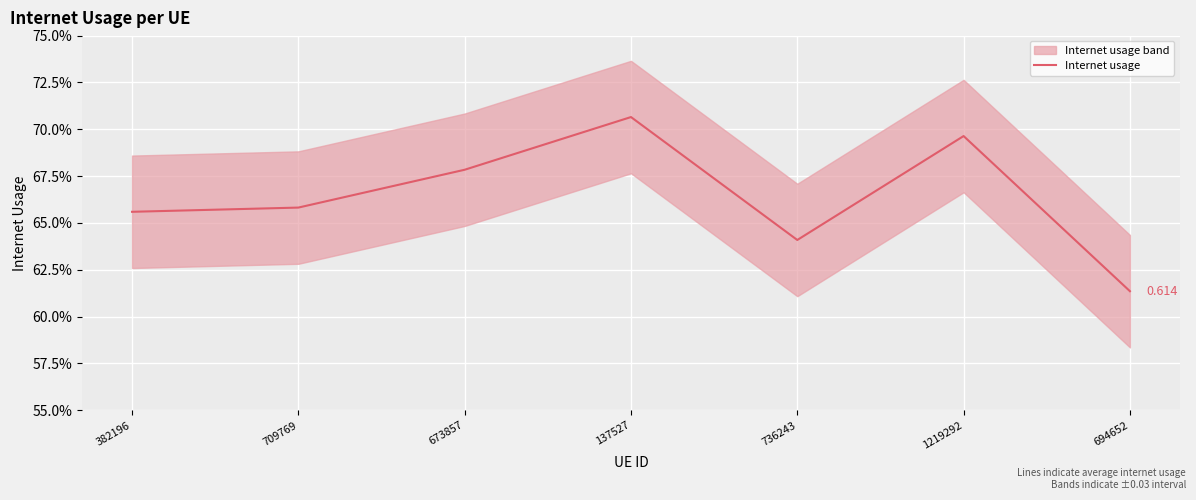

The chart shows a value of 0.6 at 694652. True or false?

True